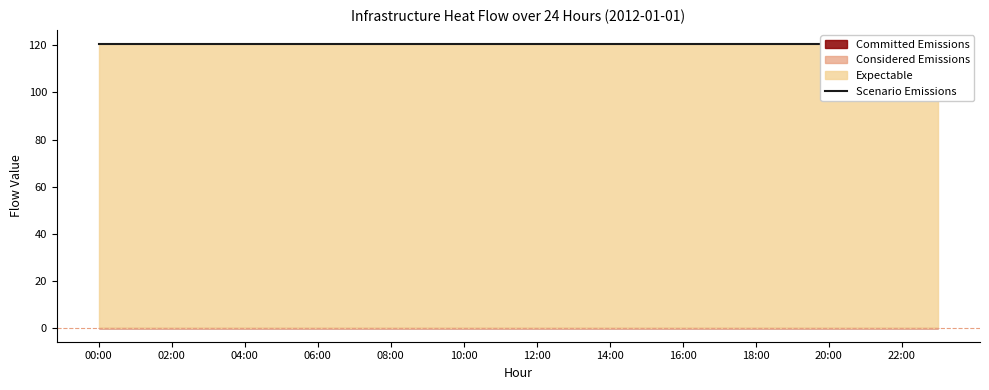

What position from the right is 08:00?

16